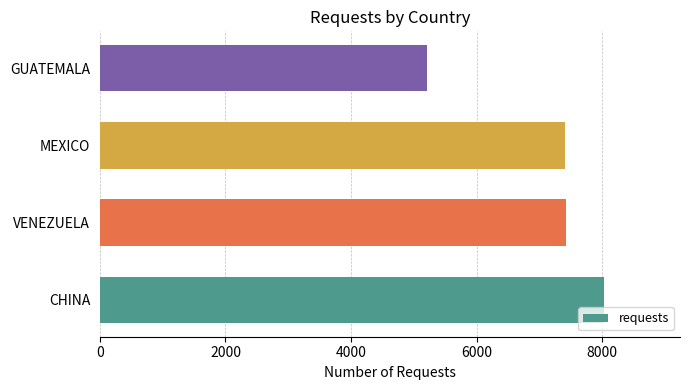

True or false: the data shows 1554 at VENEZUELA.

False